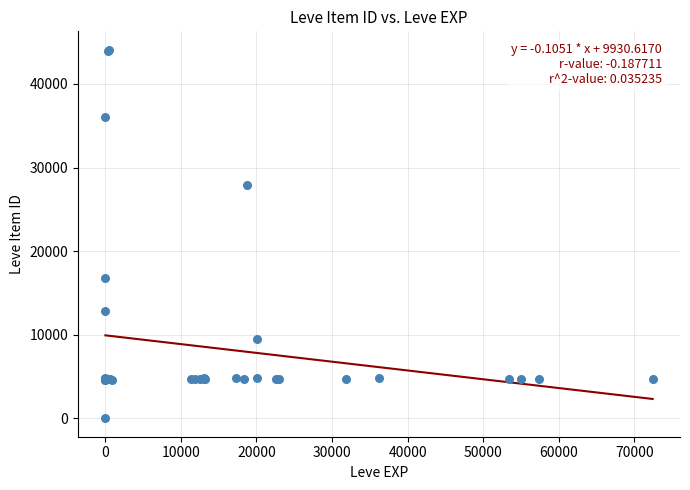

What Y value in the scatter plot is closest to 22050?

16734